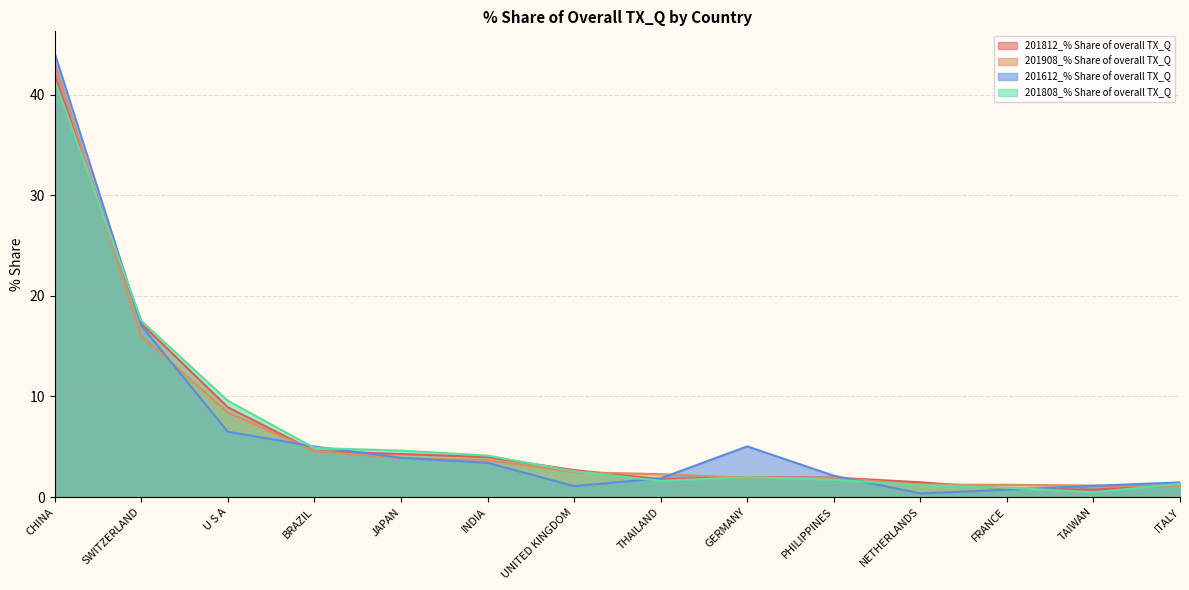

Reading left to right, list all the values displayed in this chart.

201812_% Share of overall TX_Q: CHINA=42.0	SWITZERLAND=17.3	U S A=8.9	BRAZIL=4.6	JAPAN=4.3	INDIA=4.0	UNITED KINGDOM=2.7	THAILAND=1.8	GERMANY=2.0	PHILIPPINES=1.9	NETHERLANDS=1.5	FRANCE=0.8	TAIWAN=0.7	ITALY=1.2
201908_% Share of overall TX_Q: CHINA=43.2	SWITZERLAND=16.0	U S A=8.4	BRAZIL=4.6	JAPAN=3.9	INDIA=3.7	UNITED KINGDOM=2.5	THAILAND=2.3	GERMANY=1.9	PHILIPPINES=1.9	NETHERLANDS=1.2	FRANCE=1.2	TAIWAN=1.1	ITALY=1.1
201612_% Share of overall TX_Q: CHINA=44.1	SWITZERLAND=17.0	U S A=6.5	BRAZIL=5.0	JAPAN=3.9	INDIA=3.4	UNITED KINGDOM=1.1	THAILAND=1.9	GERMANY=5.0	PHILIPPINES=2.1	NETHERLANDS=0.4	FRANCE=0.7	TAIWAN=1.1	ITALY=1.5
201808_% Share of overall TX_Q: CHINA=41.4	SWITZERLAND=17.5	U S A=9.6	BRAZIL=4.9	JAPAN=4.6	INDIA=4.1	UNITED KINGDOM=2.6	THAILAND=1.6	GERMANY=2.0	PHILIPPINES=1.7	NETHERLANDS=1.2	FRANCE=0.9	TAIWAN=0.5	ITALY=1.3